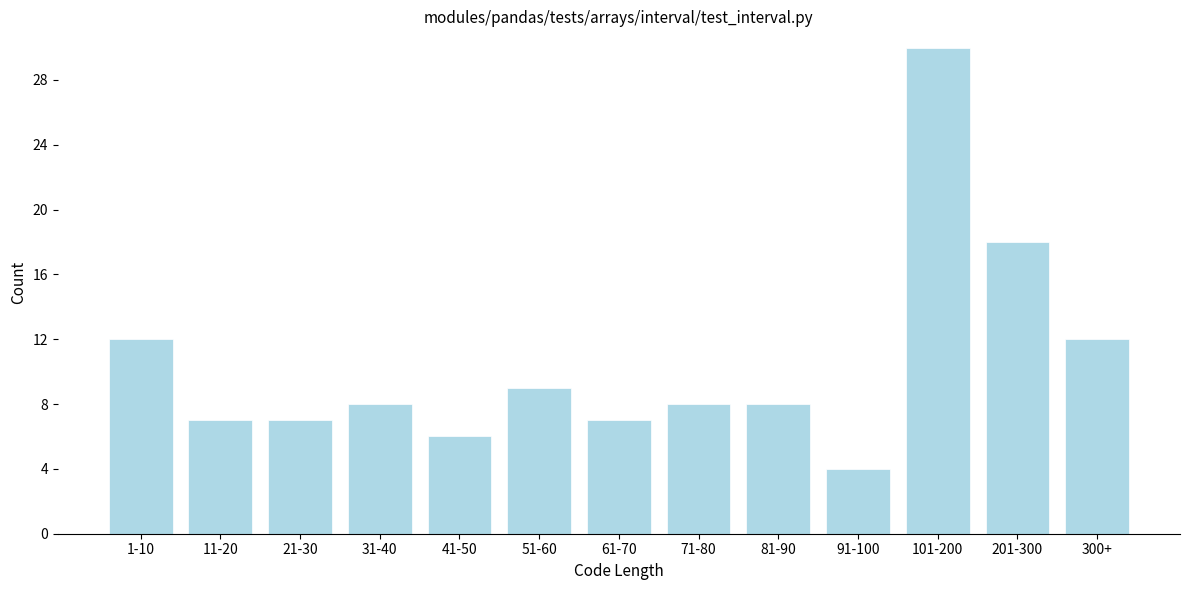

Reading left to right, transcribe all the data shown in this chart.

1-10=12	11-20=7	21-30=7	31-40=8	41-50=6	51-60=9	61-70=7	71-80=8	81-90=8	91-100=4	101-200=30	201-300=18	300+=12